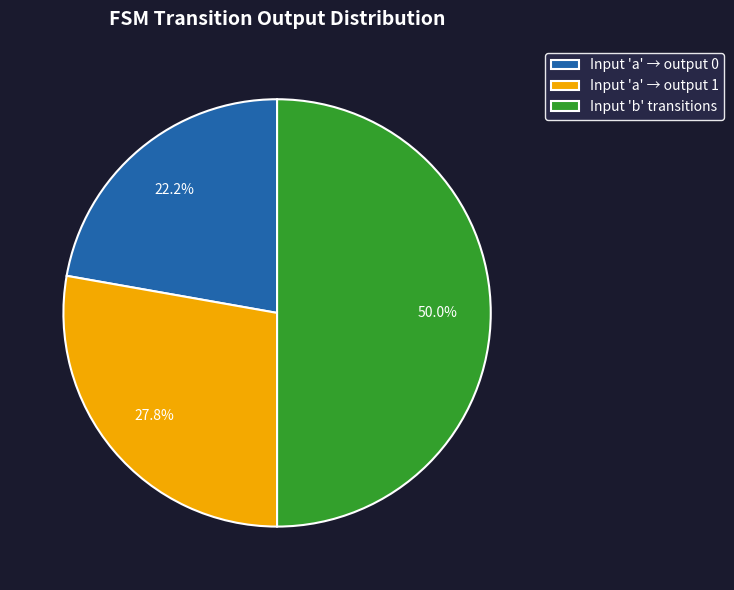

Does Input 'a' → output 0 account for over 50% of the chart?

No